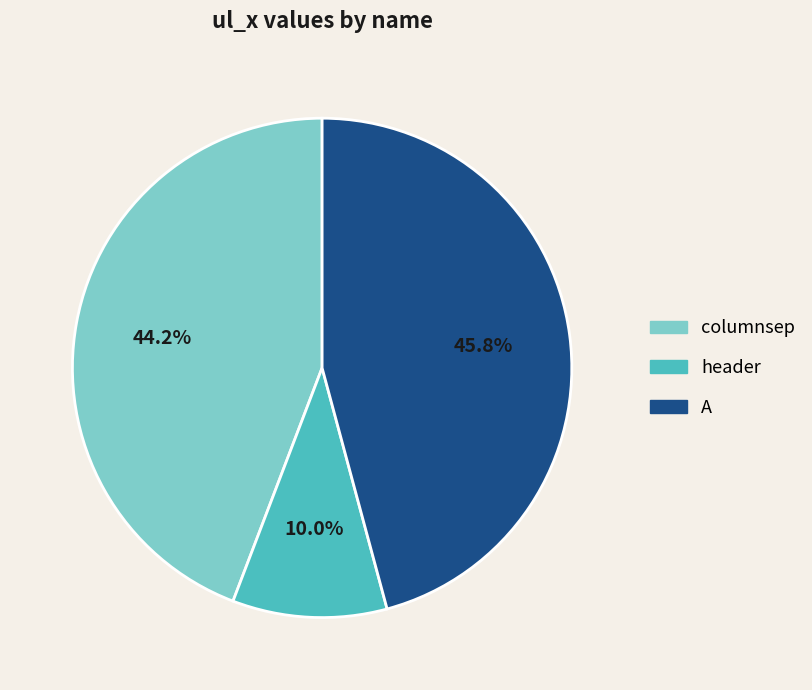

Count the number of slices in the pie.

3